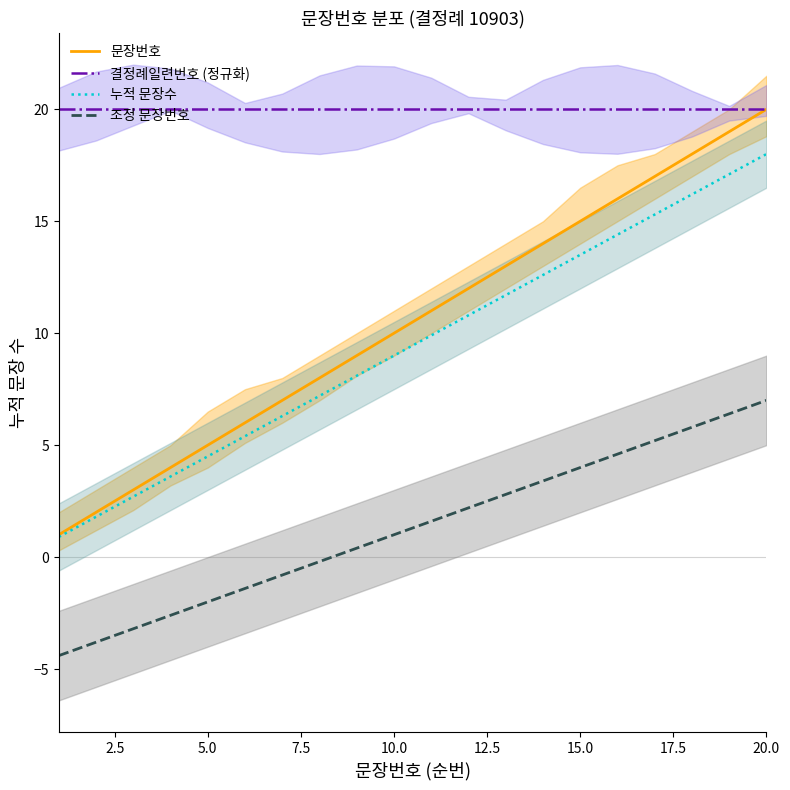

What value does the 누적 문장수 series have at 20.0?

18.0